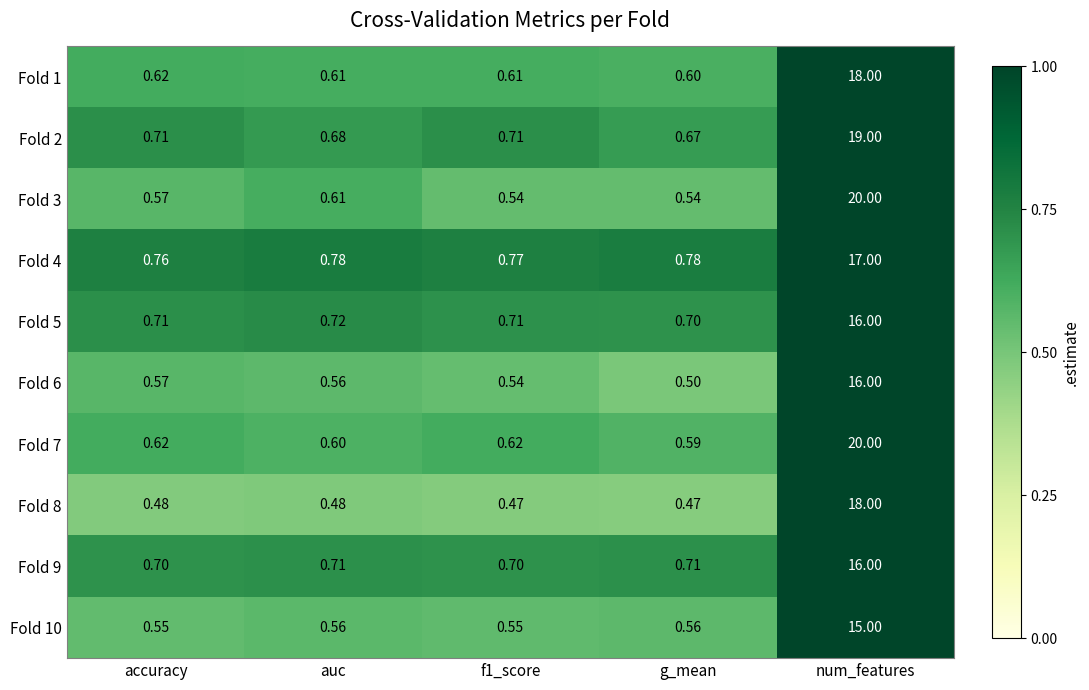

Is the value of Fold 2 at g_mean greater than the value of Fold 3 at num_features?

No